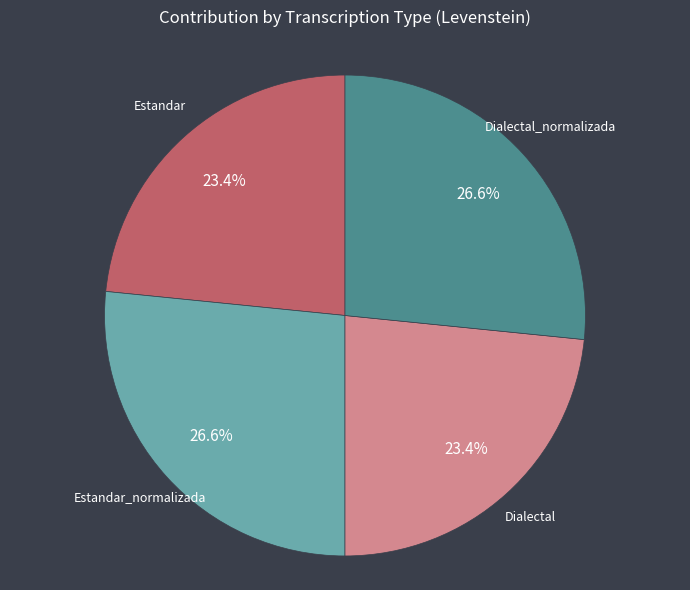

Is there any slice that represents more than half of the pie?

No